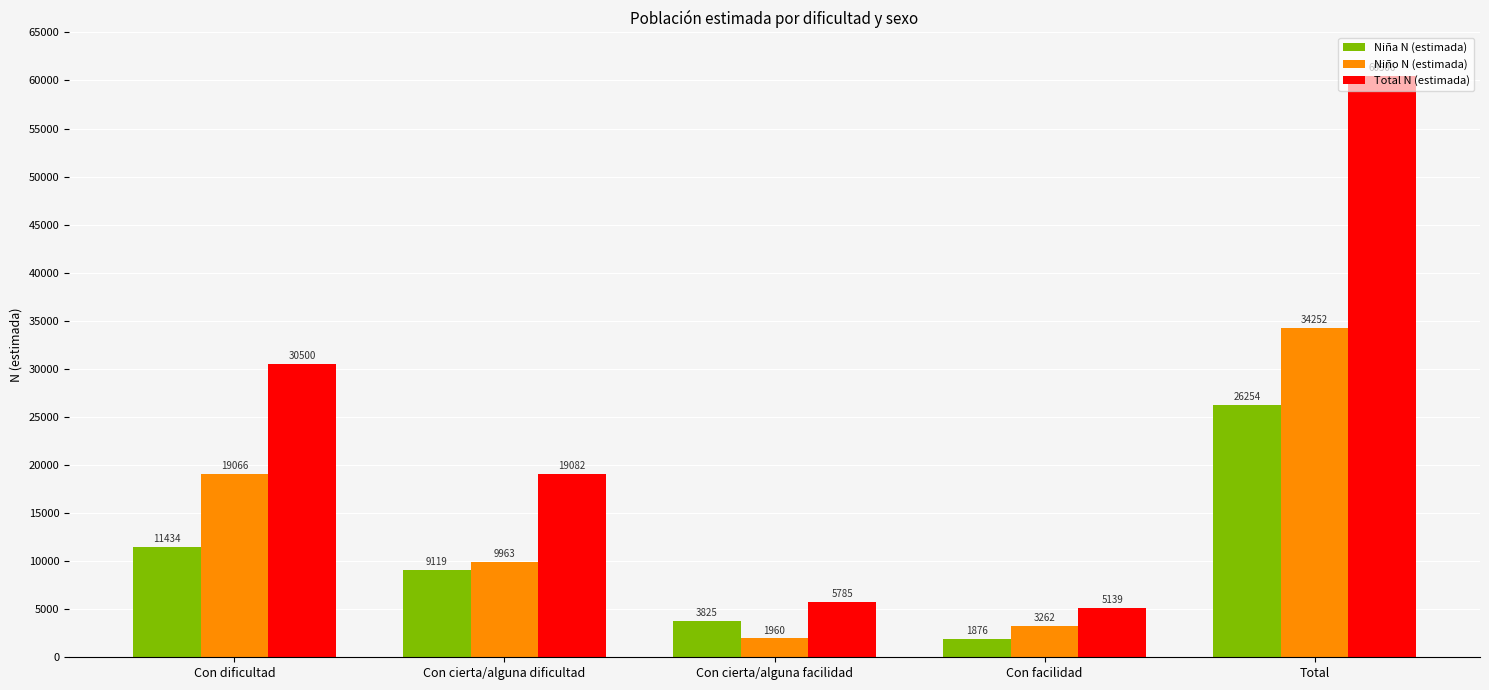

What is the difference between the highest and lowest values at Con cierta/alguna dificultad?

9963